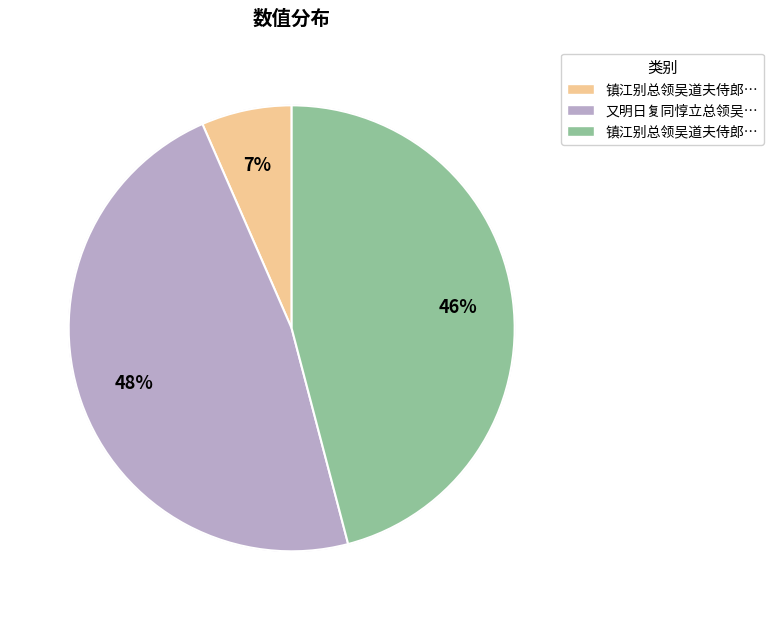

How much of the chart is everything except 镇江别总领吴道夫侍郎时愚子琦来迎侍朝夕催归甚切?

54.1%